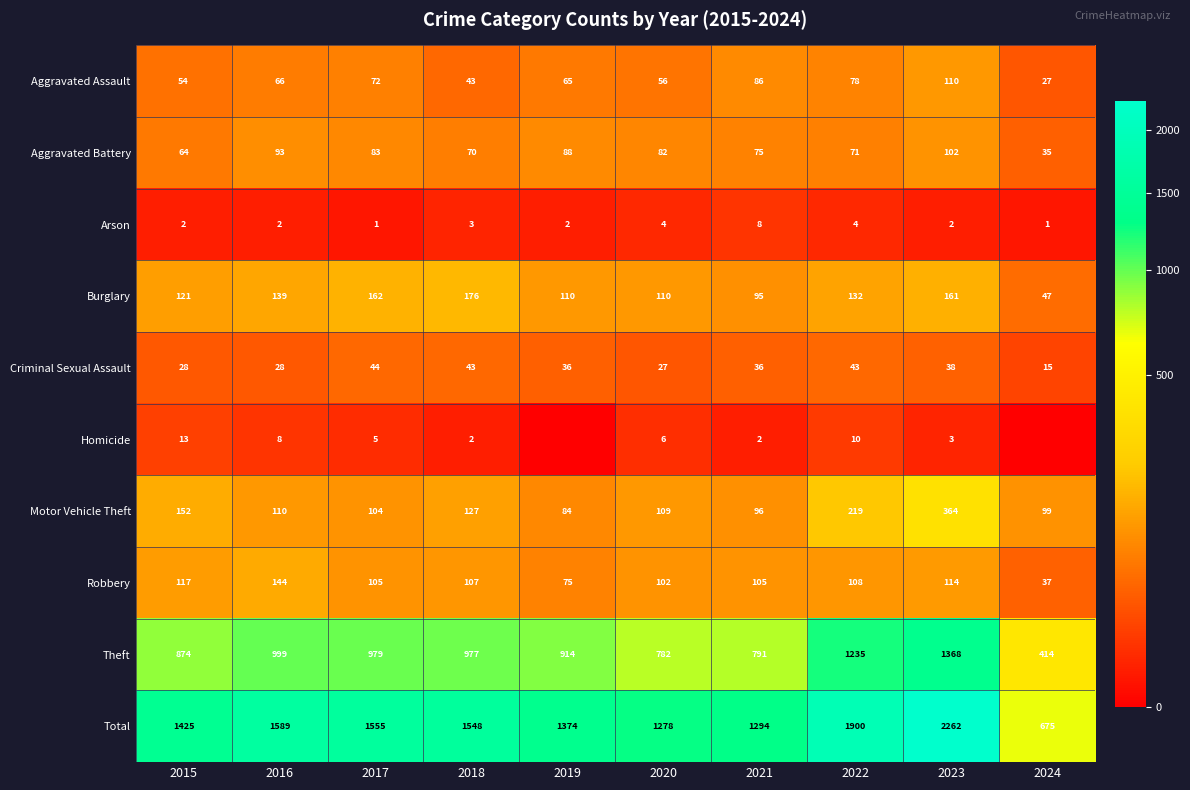

Is the value of Criminal Sexual Assault at 2015 greater than the value of Theft at 2021?

No